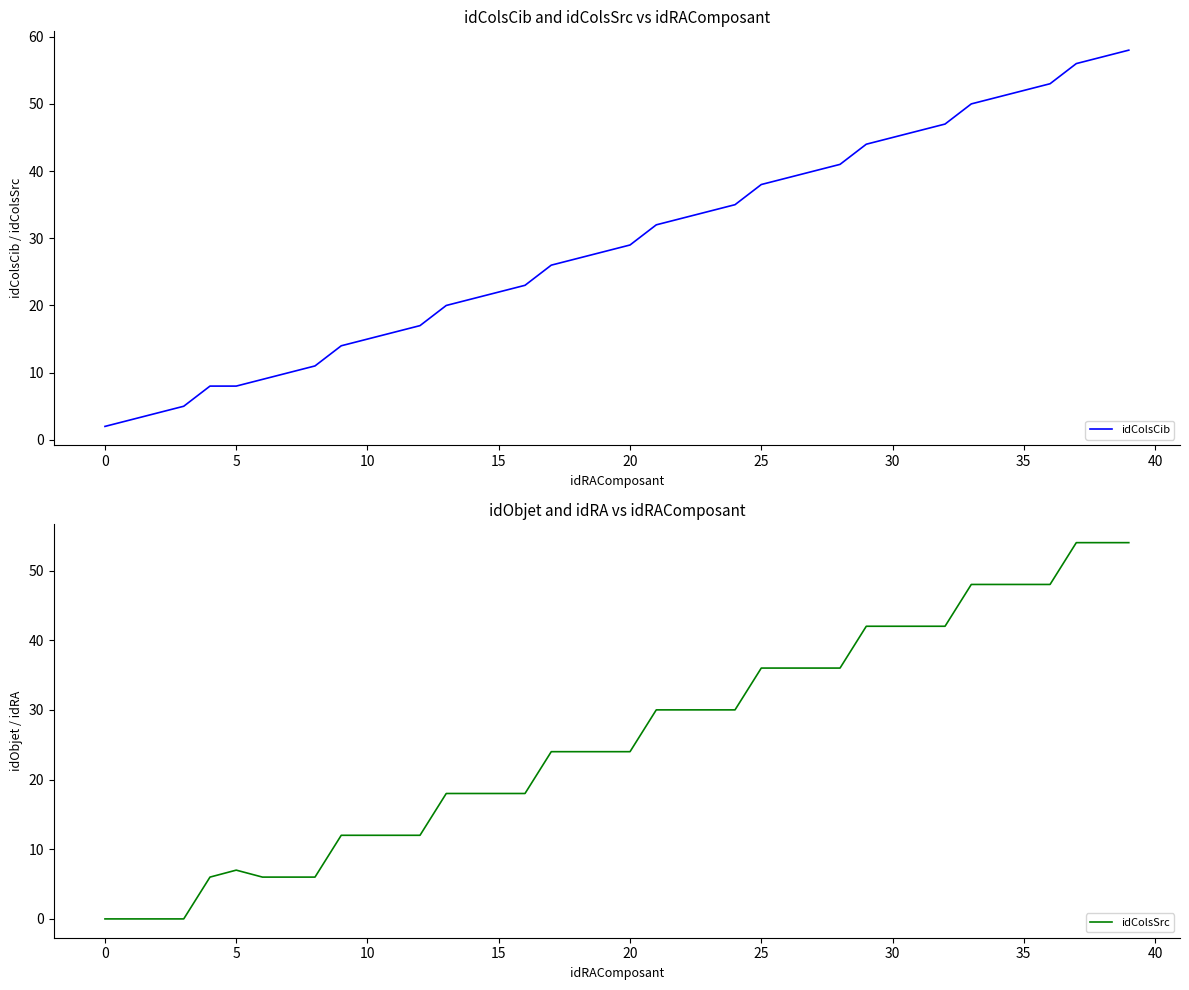

True or false: idColsSrc has a value of 42 at 32.

True